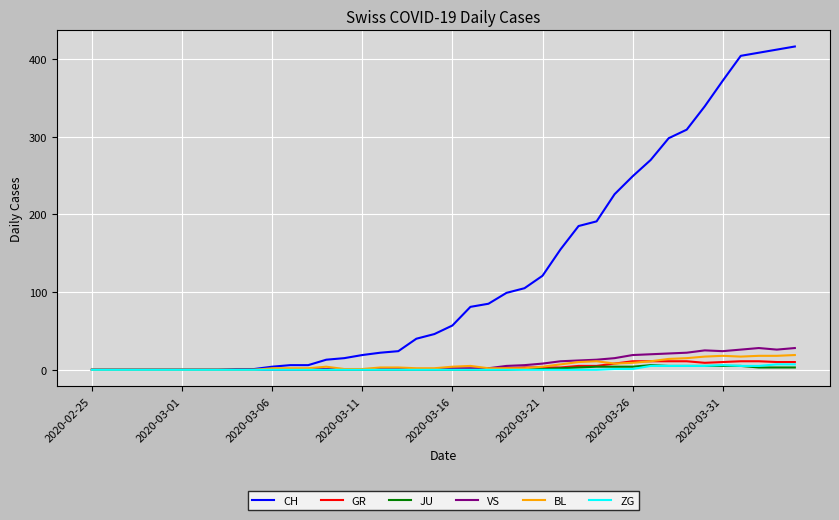

Which series has the widest spread of values?

CH